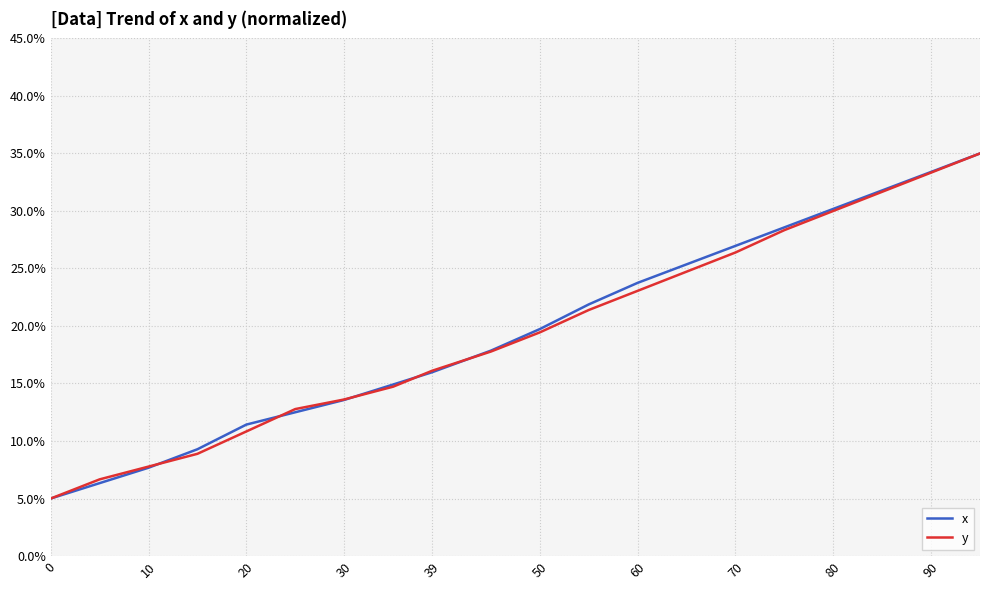

Is this an area chart (filled region under the line)?

No